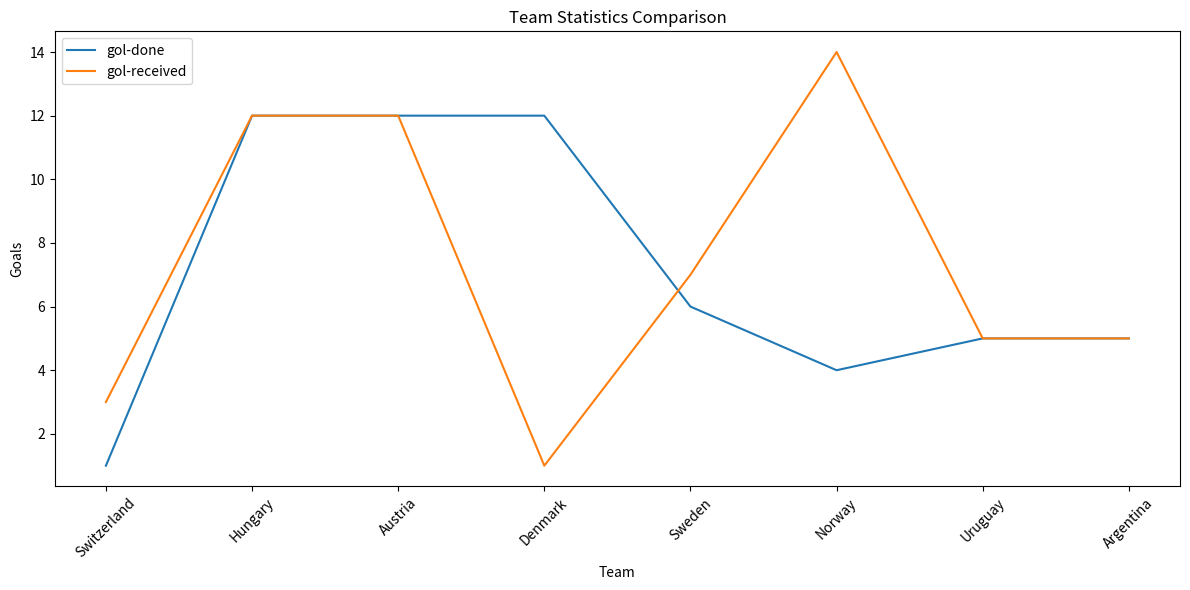

Does the chart display data point markers on the line(s)?

No